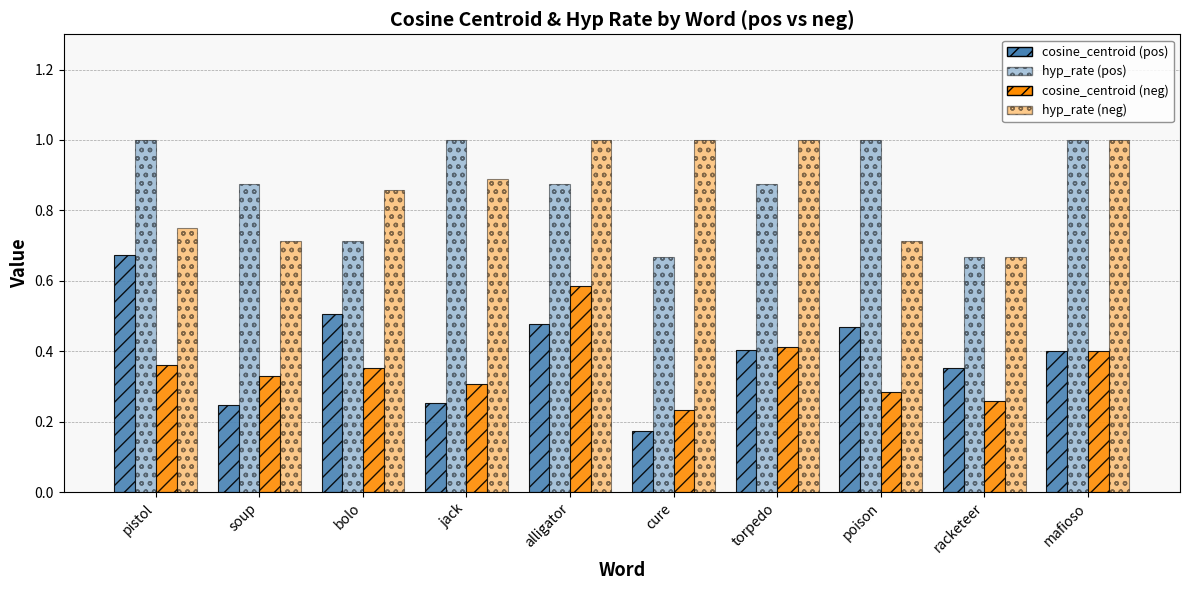

What is the difference between the maximum and minimum values in the hyp_rate (pos) series?

0.3